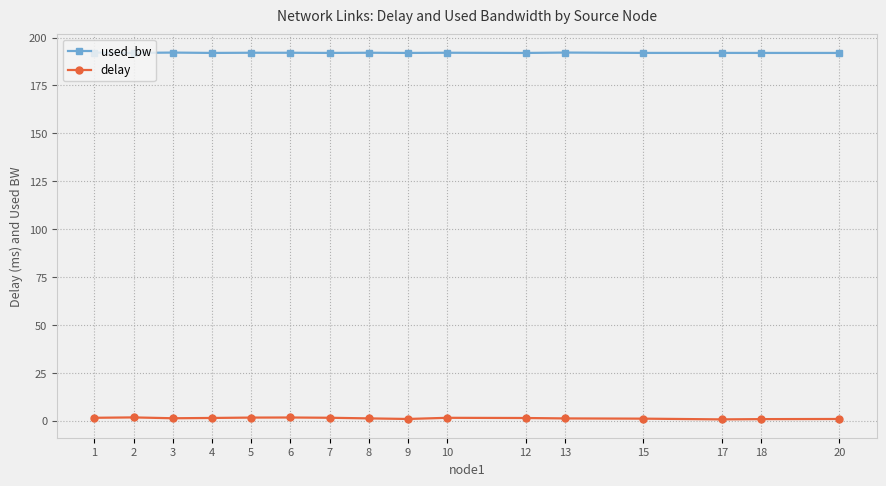

True or false: delay and used_bw intersect in this chart.

False